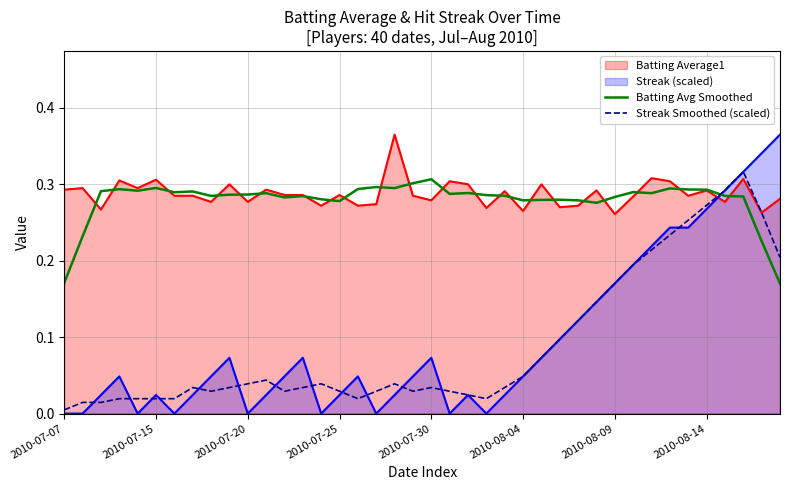

True or false: Batting Avg Smoothed and Streak Smoothed (scaled) cross at least once.

True